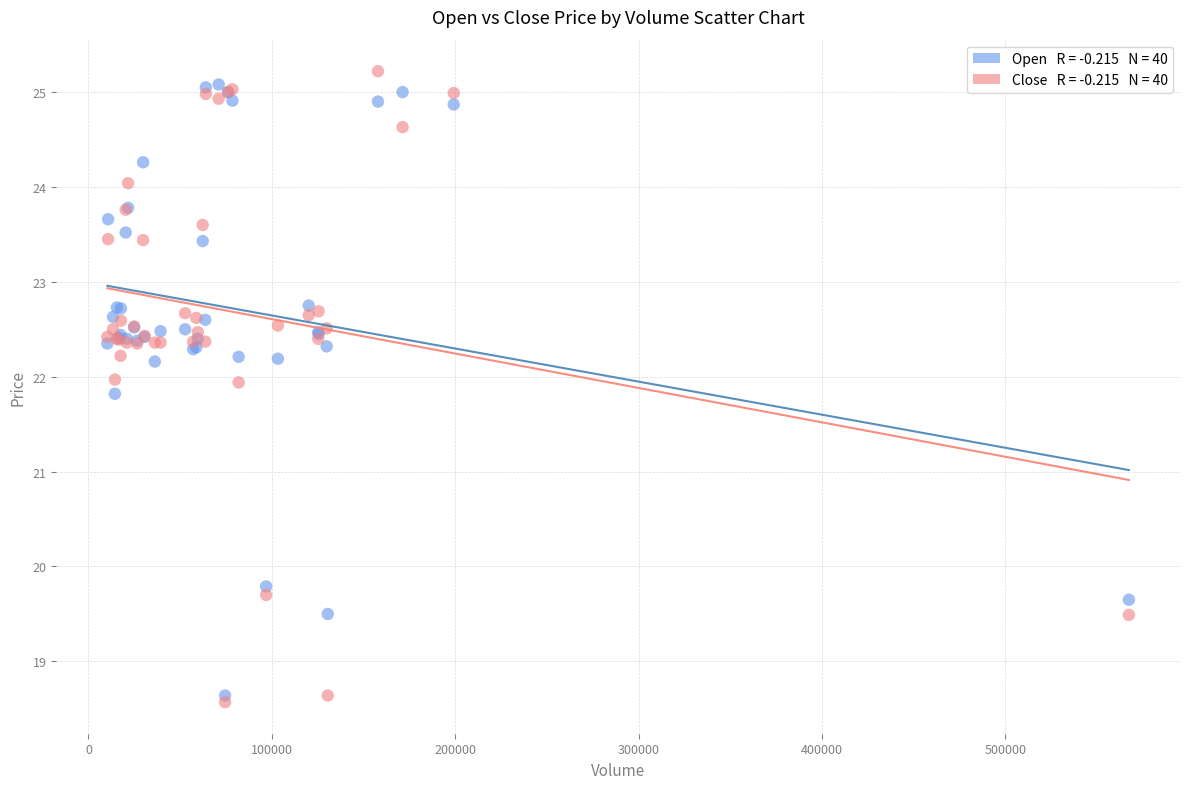

Across all series, what Y value is closest to 21?

21.8